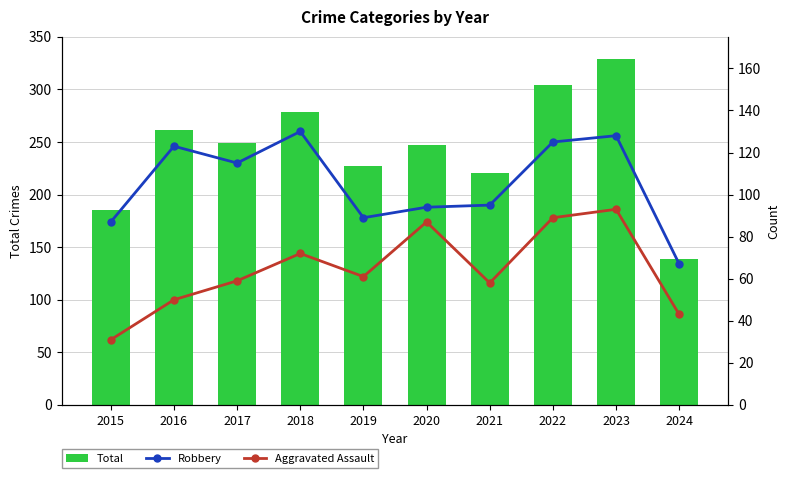

What is the smallest value displayed?

31